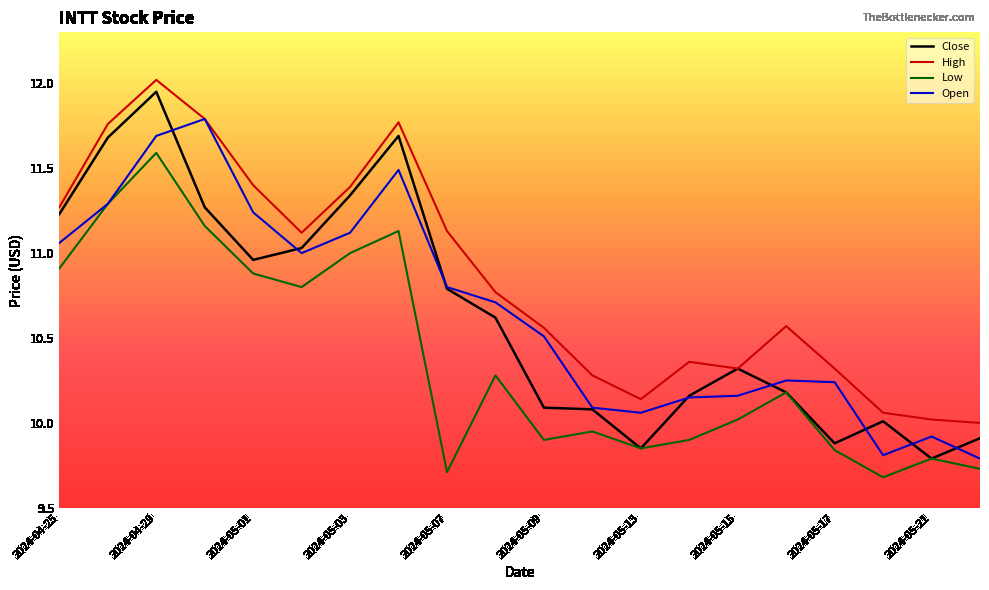

Which series has the largest range (max minus min)?

Close